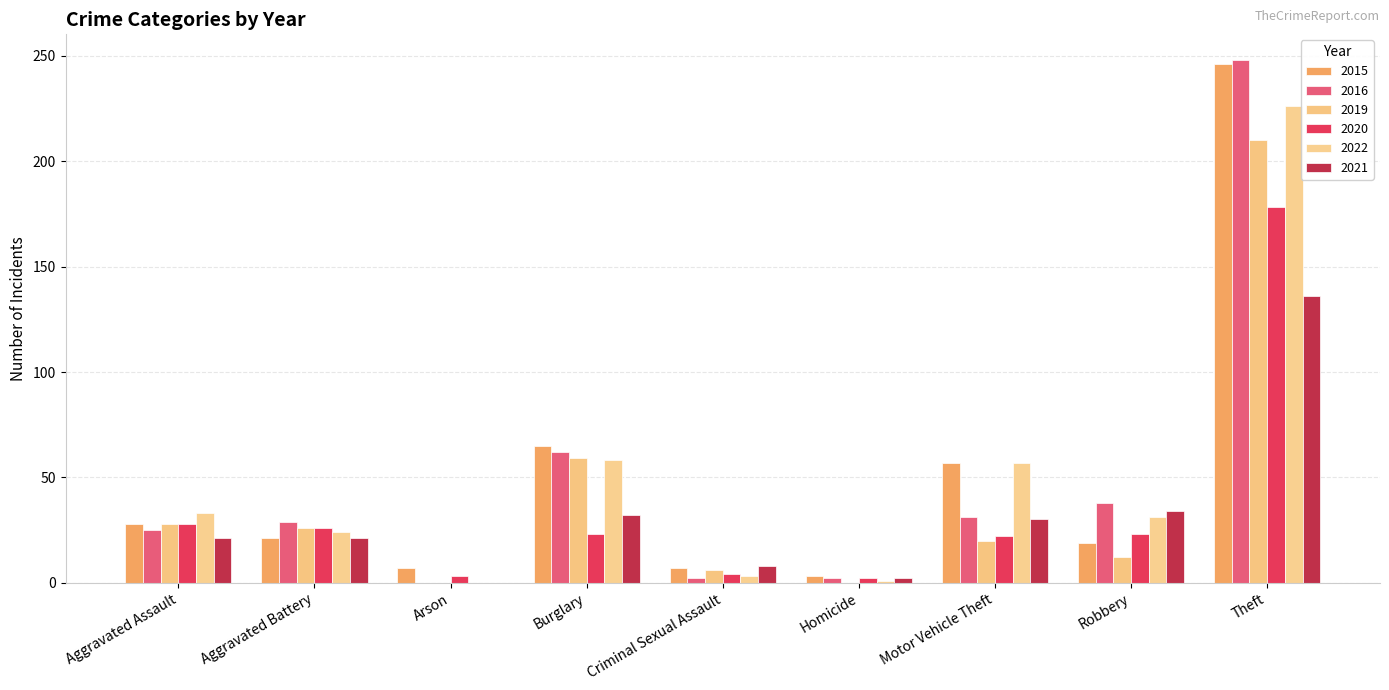

What is the difference between the highest and lowest values at Criminal Sexual Assault?

6